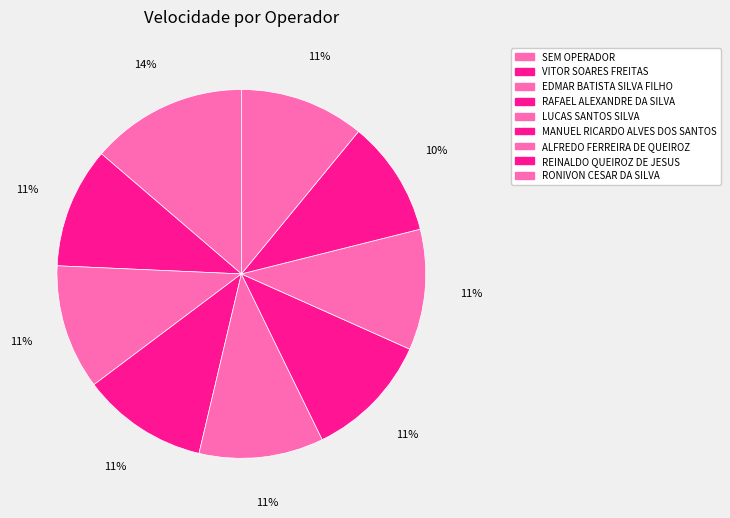

Is there a majority slice in this chart?

No